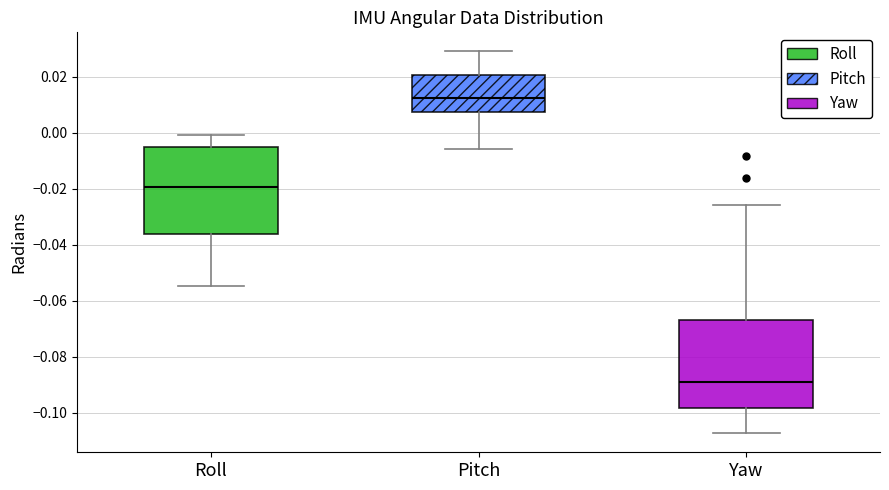

Which box has the lowest median line?

Yaw